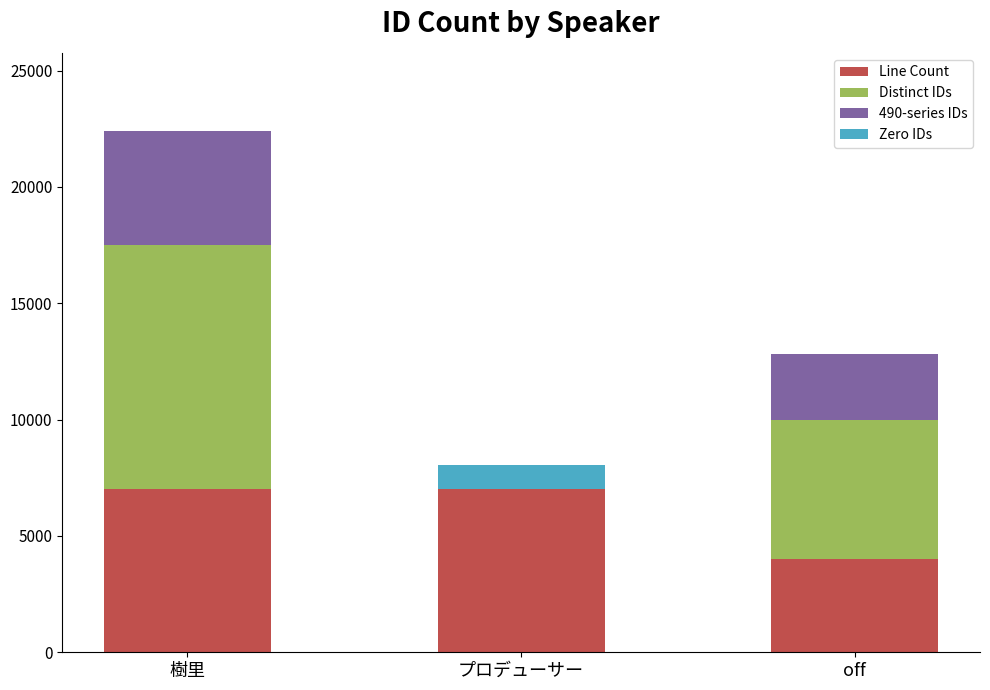

What is the total value across all series at 樹里?

22400